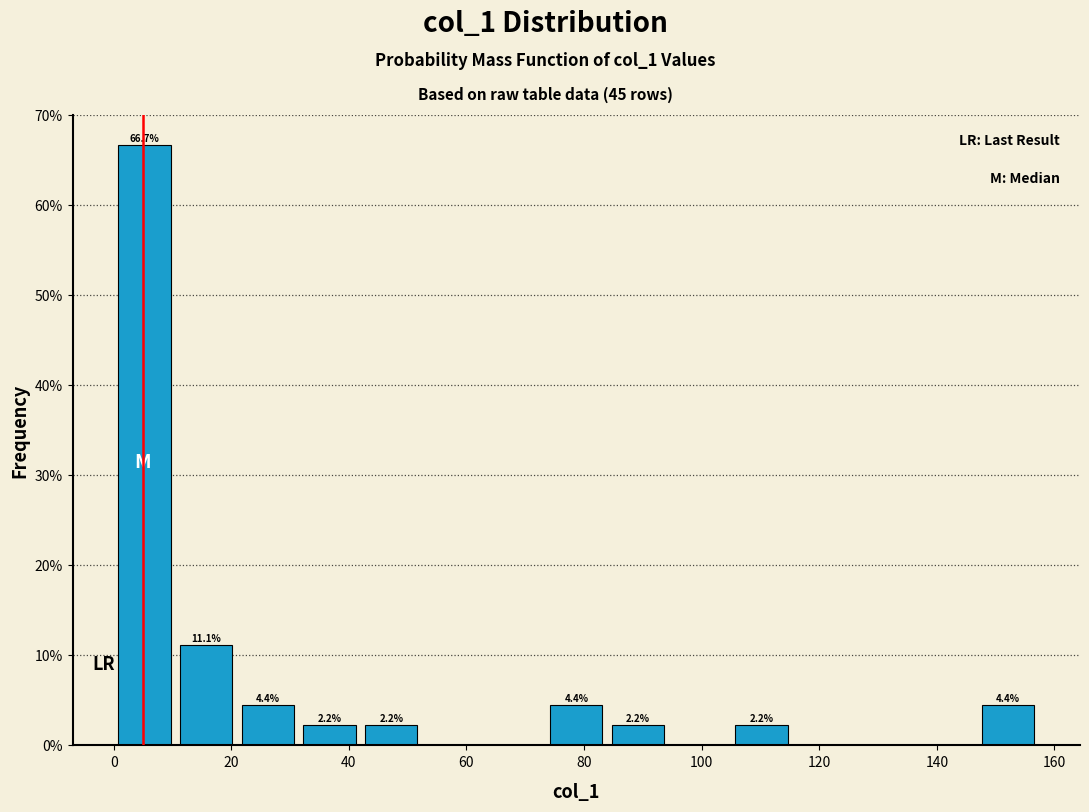

Which range on the x-axis has the tallest bar?

0 to 10